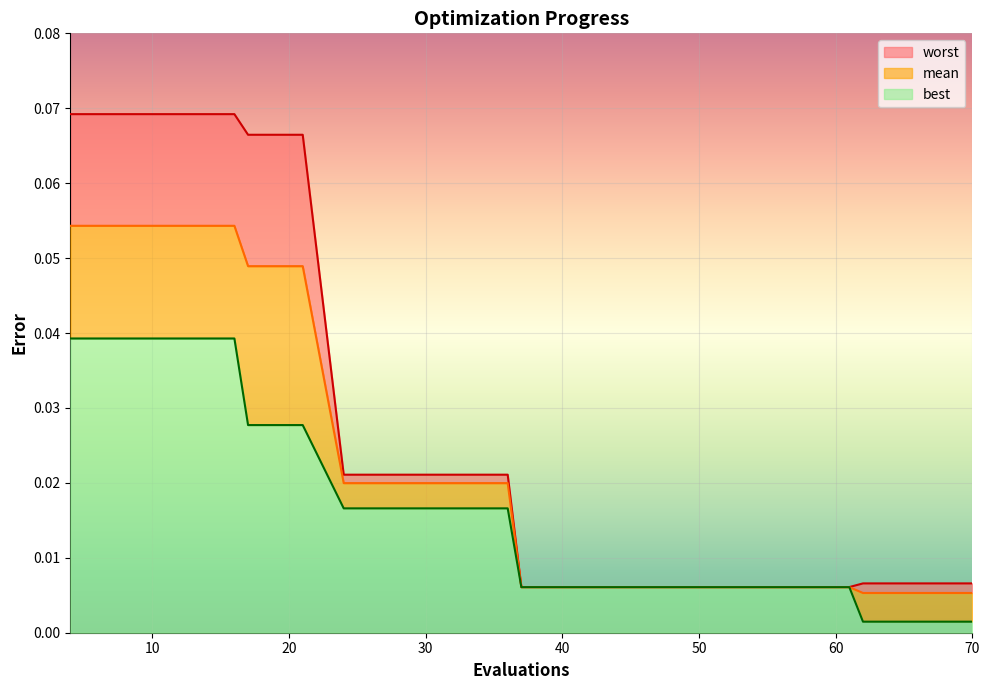

What are all the series names shown in the legend?

worst, mean, best